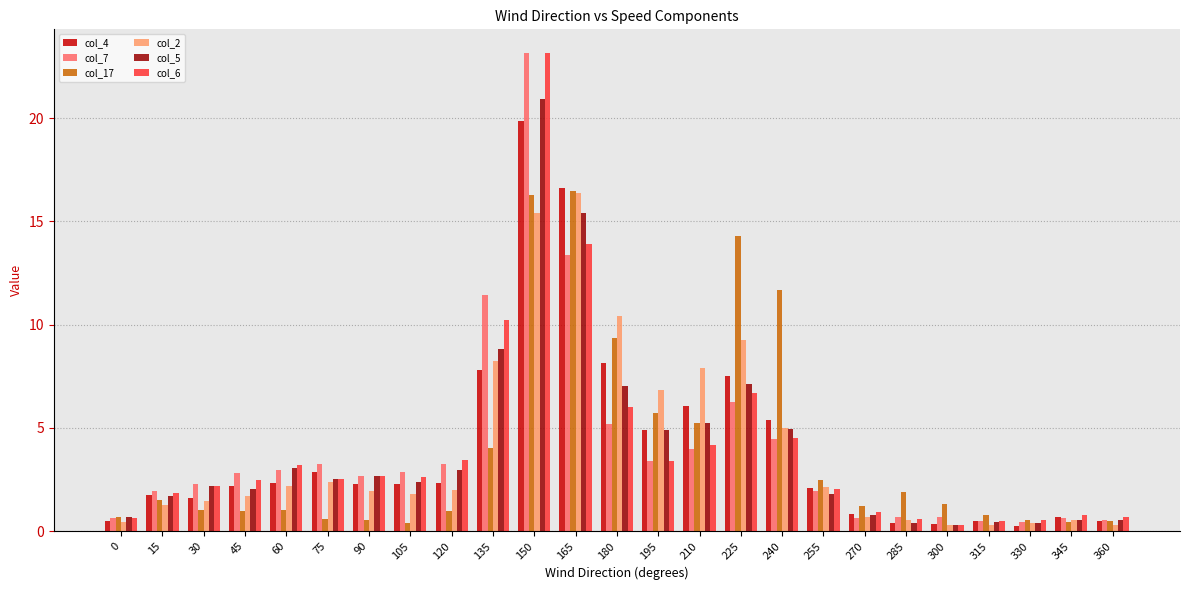

What is the value of the col_5 bar at the 25th from the left?

0.6